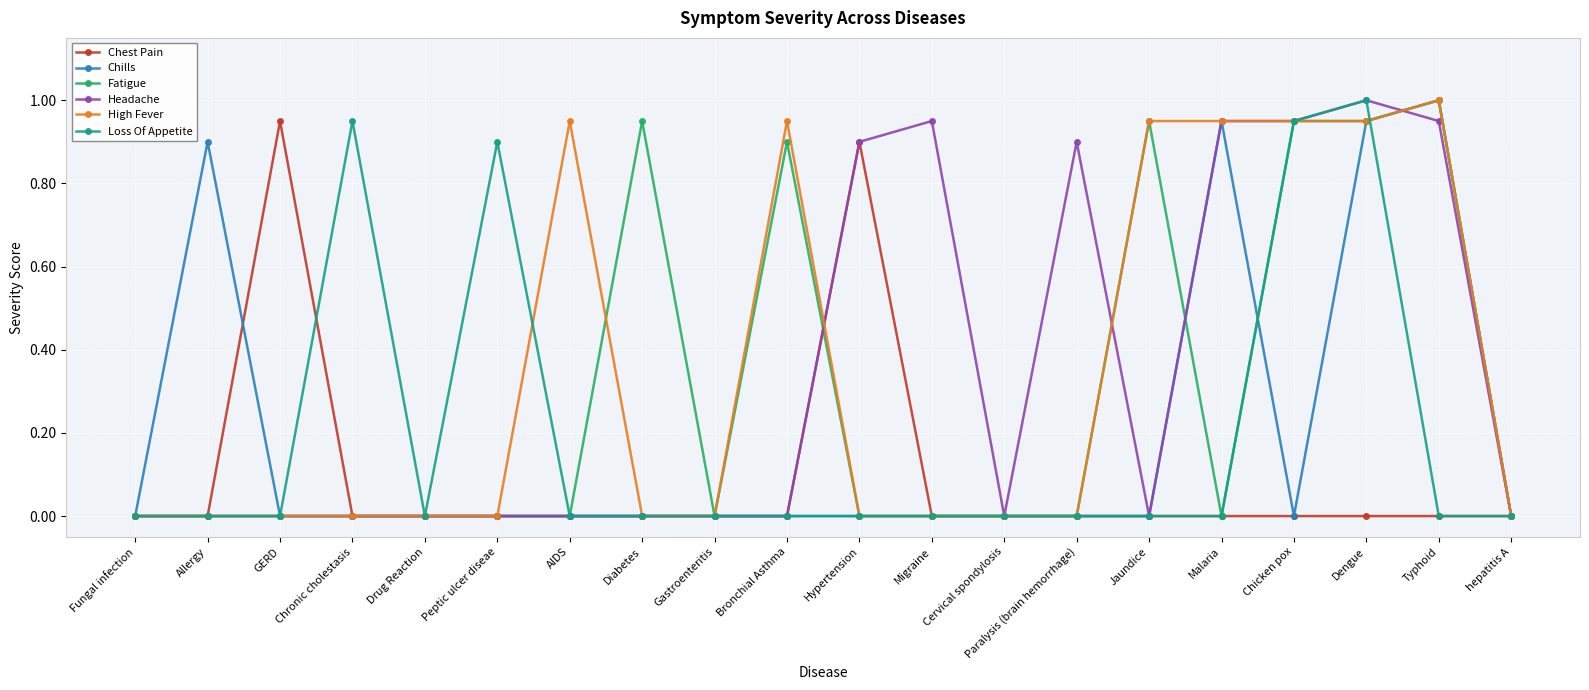

Is the value of Chest Pain at GERD greater than the value of Headache at Chronic cholestasis?

Yes